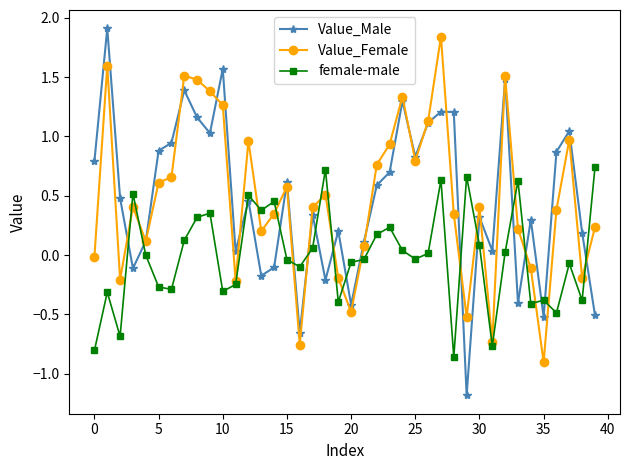

Which series has the largest range (max minus min)?

Value_Male